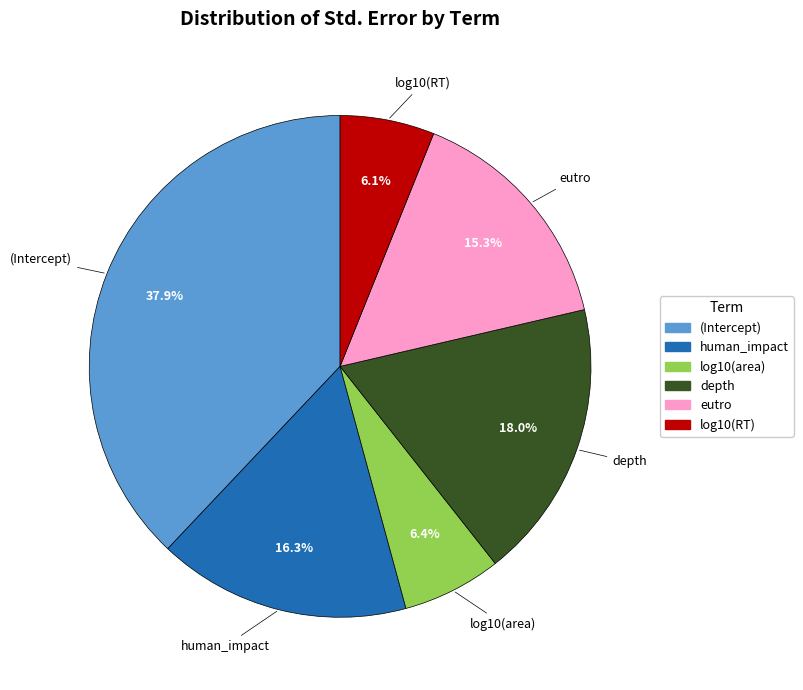

Count the number of slices in the pie.

6